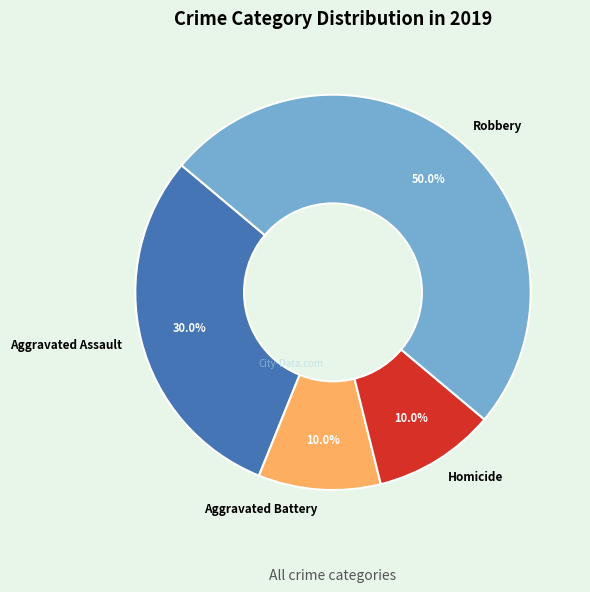

To the nearest percent, what portion does Robbery represent?

50%